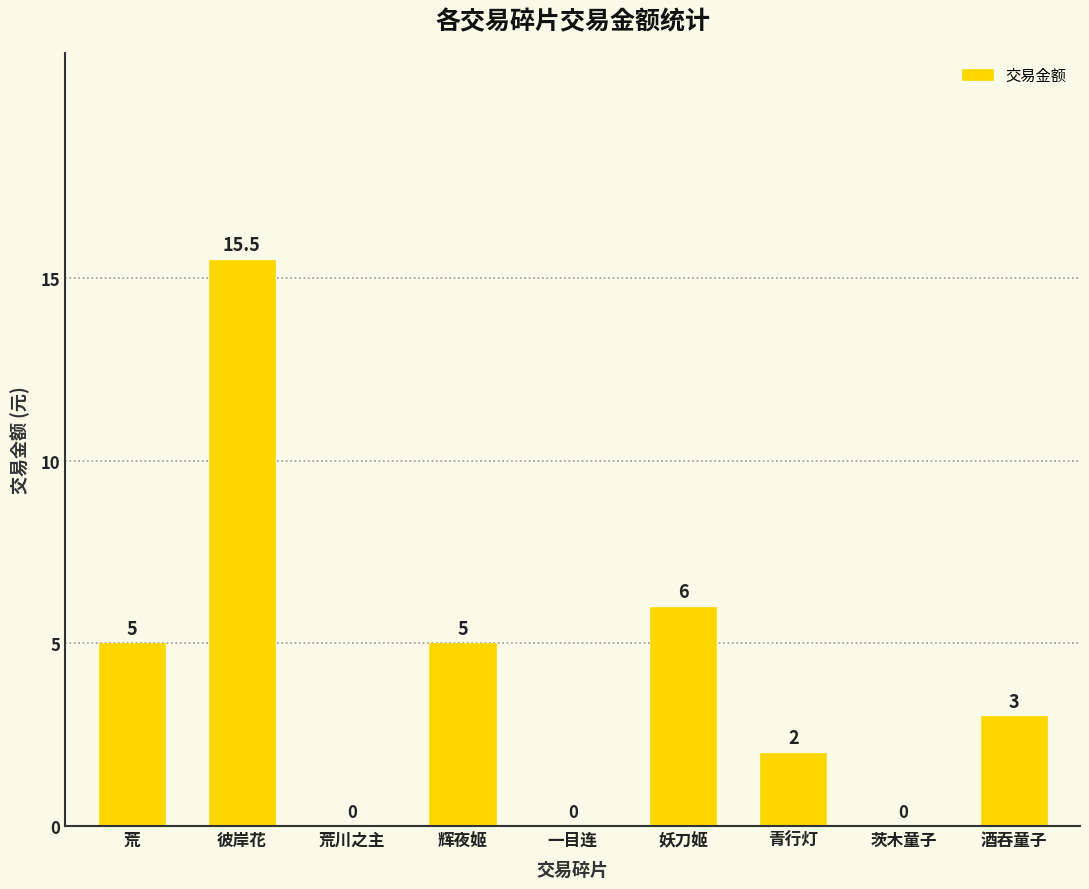

The chart shows a value of 7.2 at 辉夜姬. True or false?

False